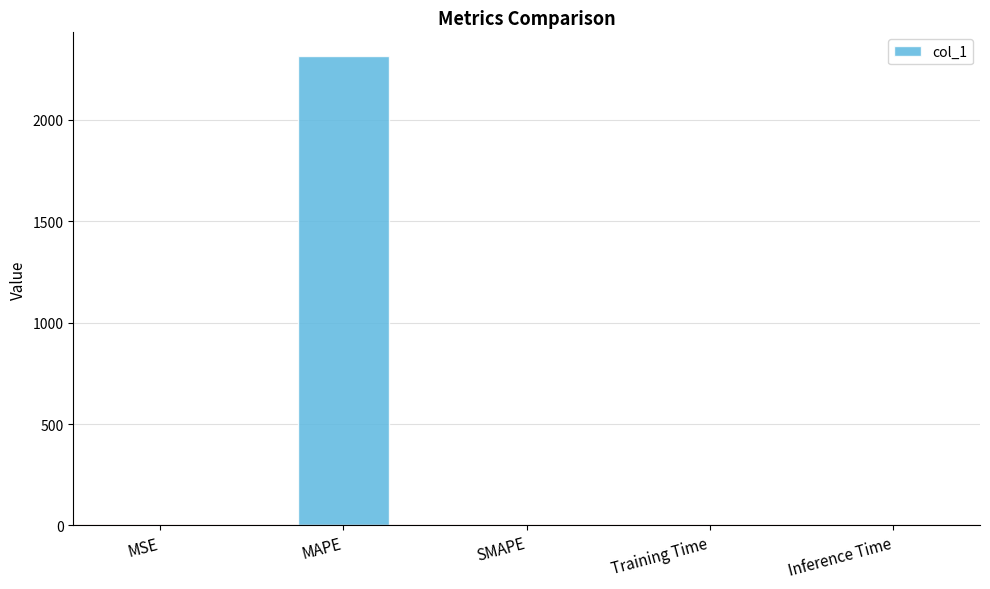

Count the number of data series in this chart.

1